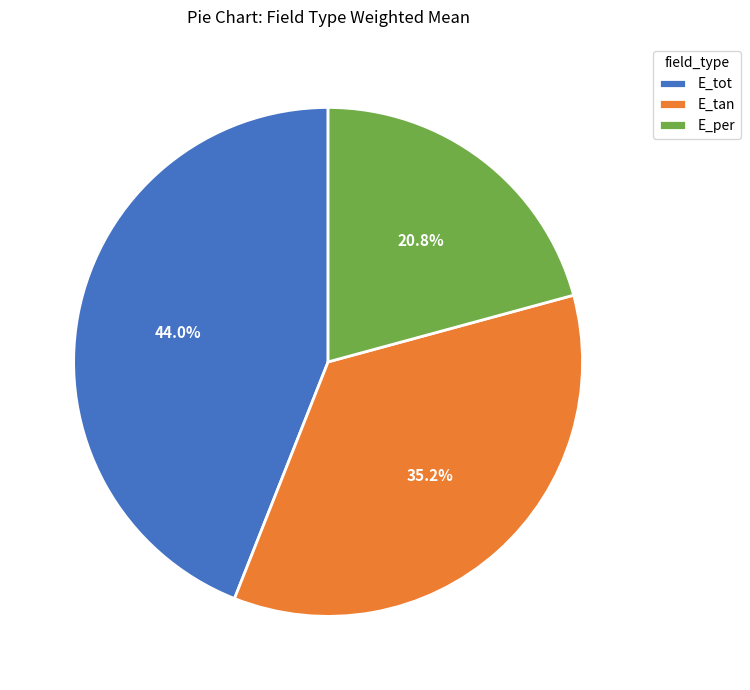

What is the largest slice in the pie chart?

E_tot